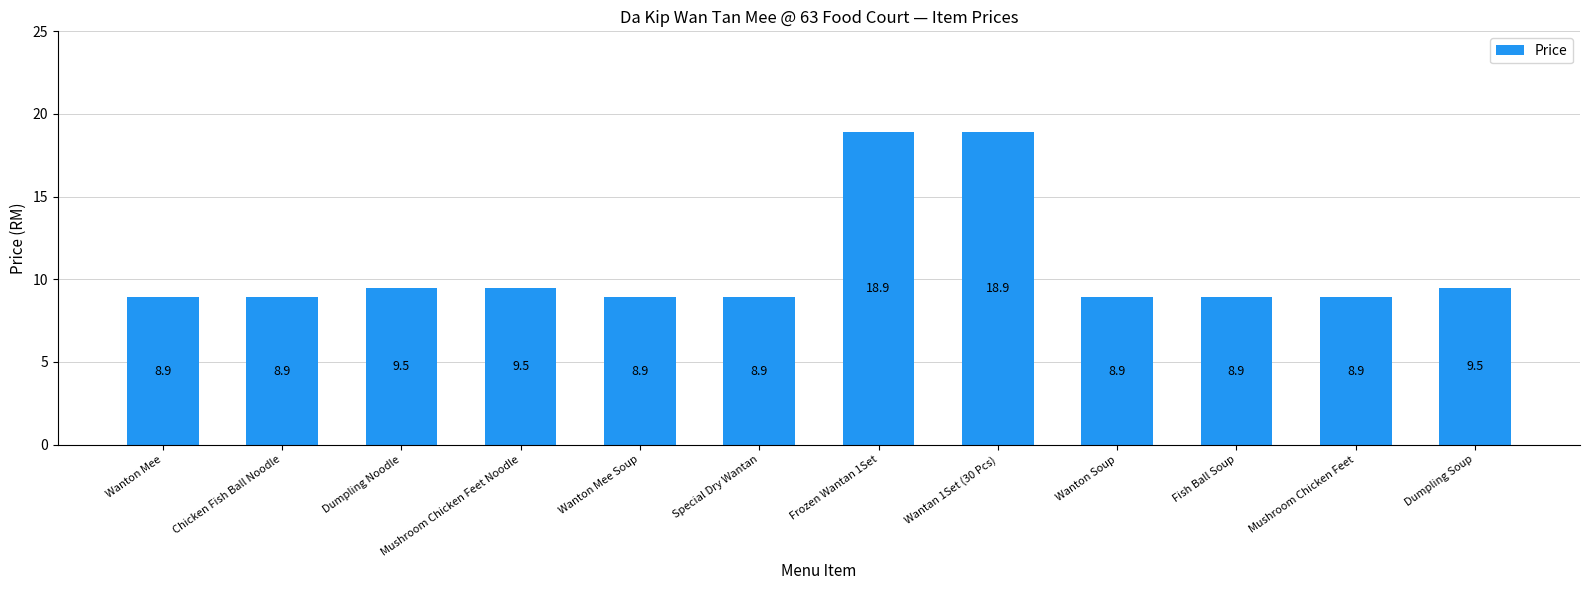

What is the value of the 9th bar from the left?

8.9